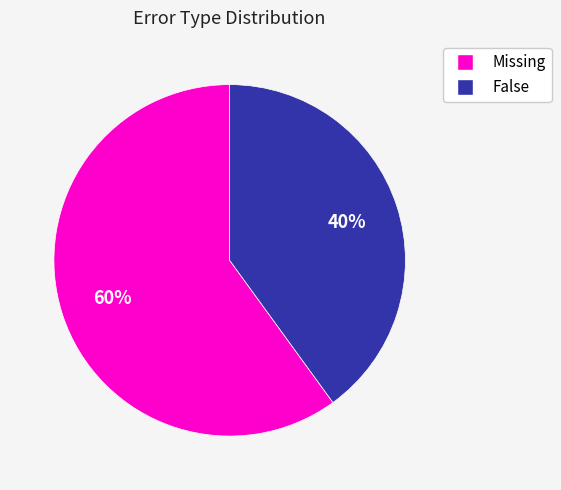

Rank the categories by value from lowest to highest.

False, Missing